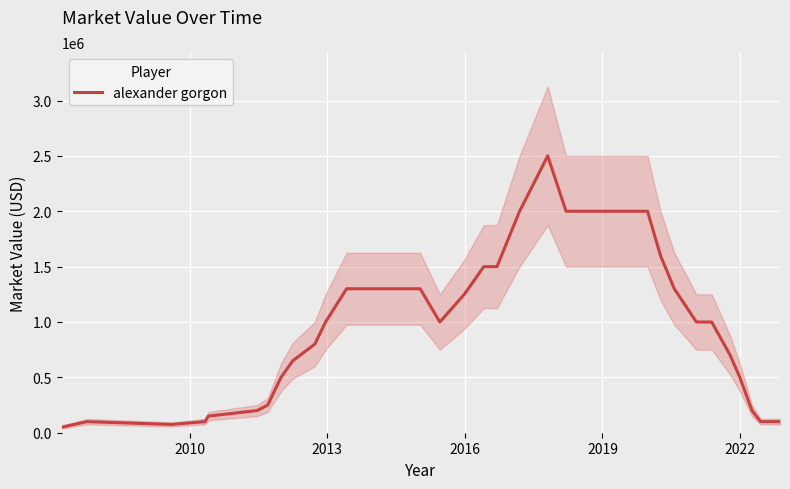

The value at 23 is 411411. True or false?

False